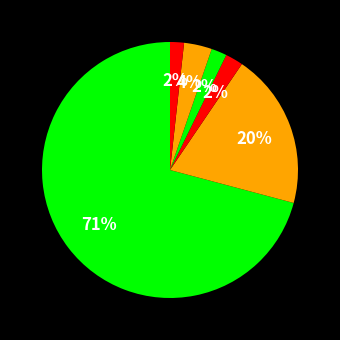

How many segments does this pie chart have?

6